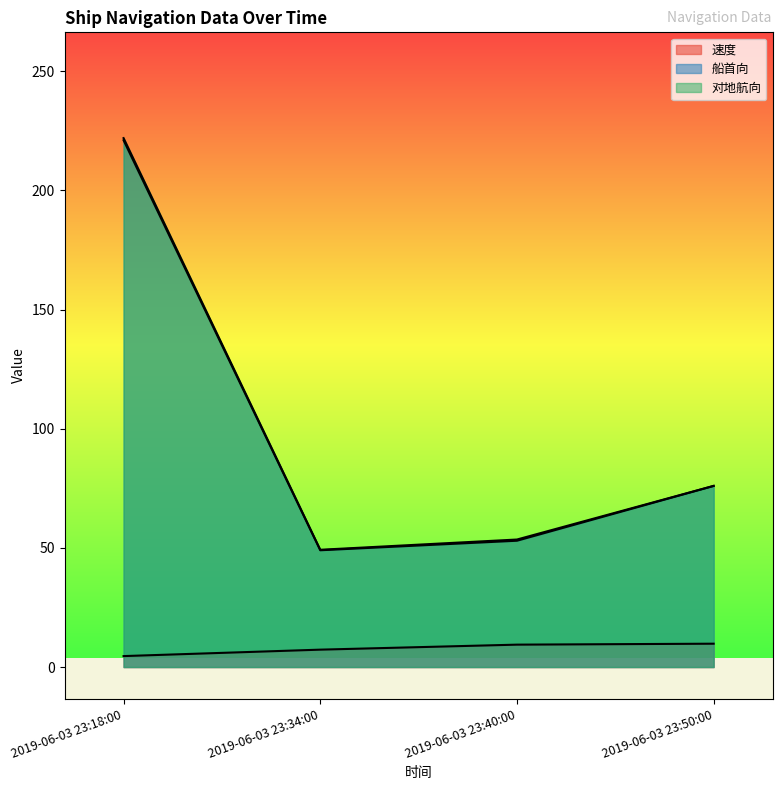

What is the sum of all 船首向 values?

399.0